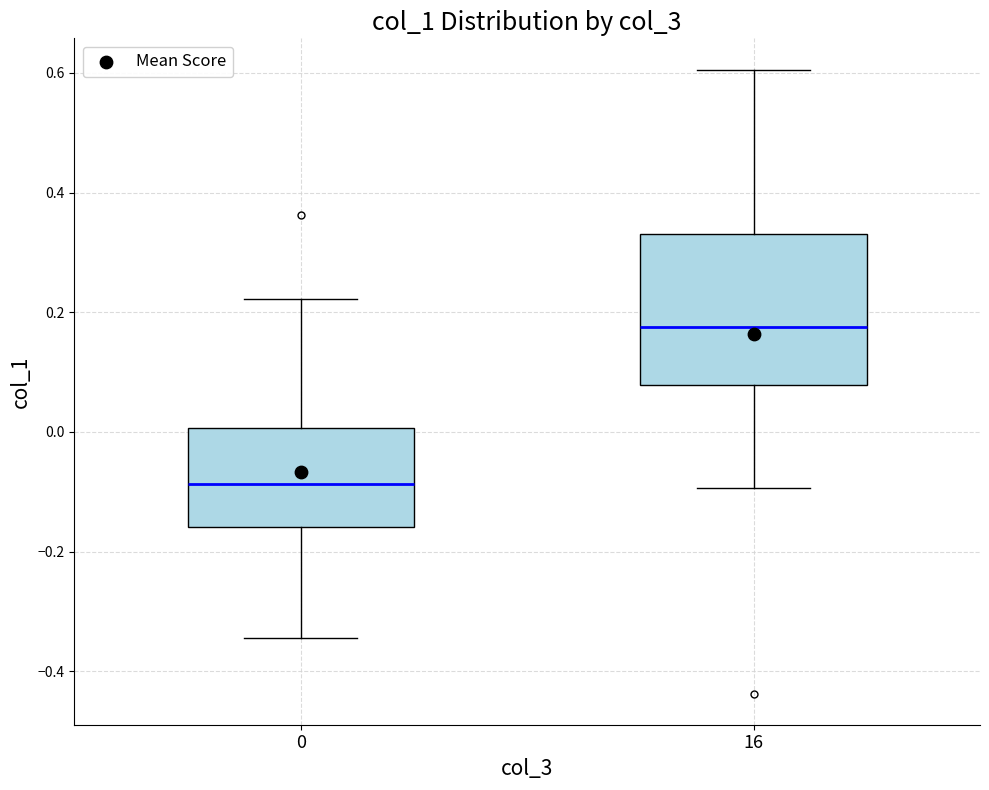

Reading left to right, read every box against the y-axis: the position of its median line, the range the box covers, and the ends of its whiskers. The values are not printed on the chart, so give them approximately, as read against the axis.

0: median -0.08, box -0.16 to 0.00, whiskers -0.34 to 0.22
16: median 0.18, box 0.08 to 0.34, whiskers -0.10 to 0.60